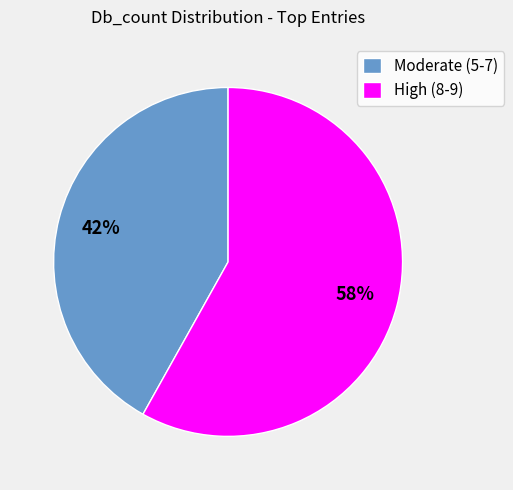

What is the smallest slice in the pie chart?

Moderate (5-7)